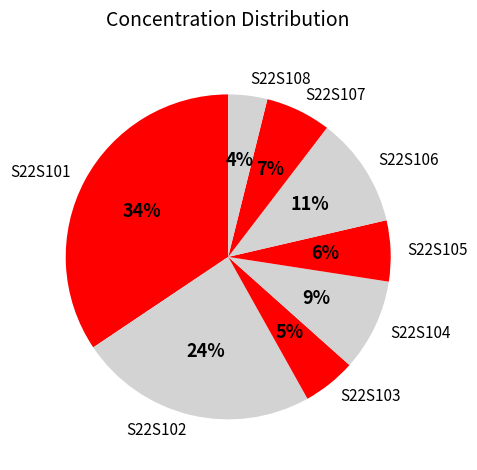

Combined, do S22S102 and S22S106 account for over 50%?

No